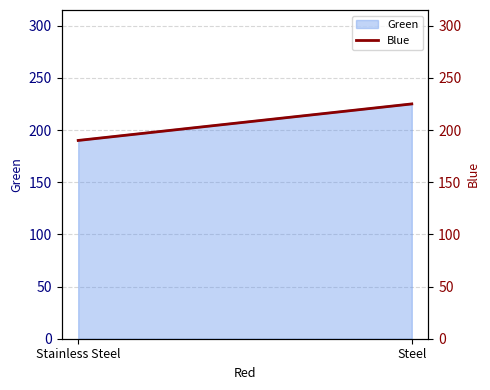

At which category does the chart reach its minimum across all series?

Stainless Steel